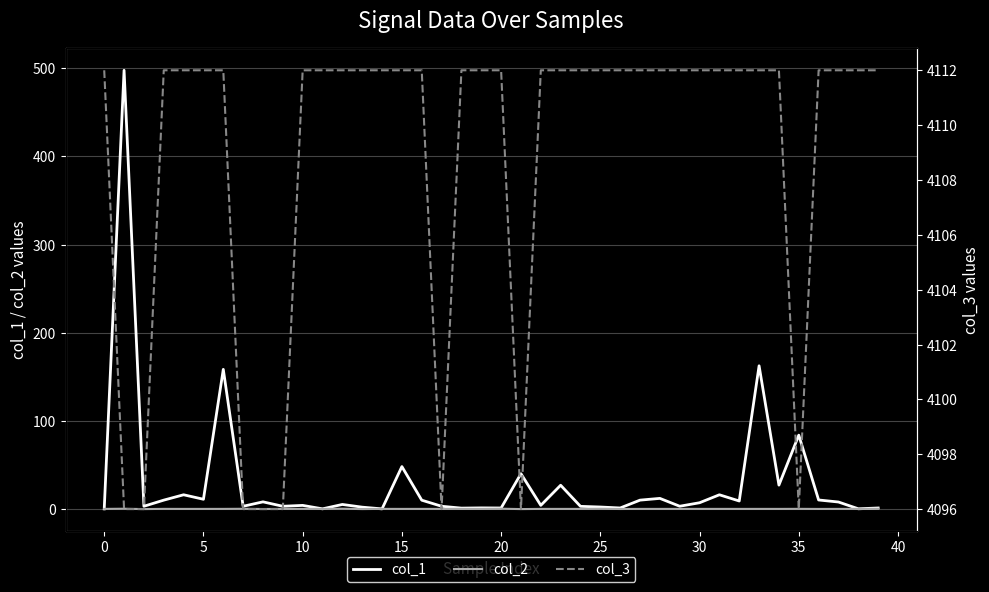

True or false: col_3 and col_2 intersect in this chart.

False